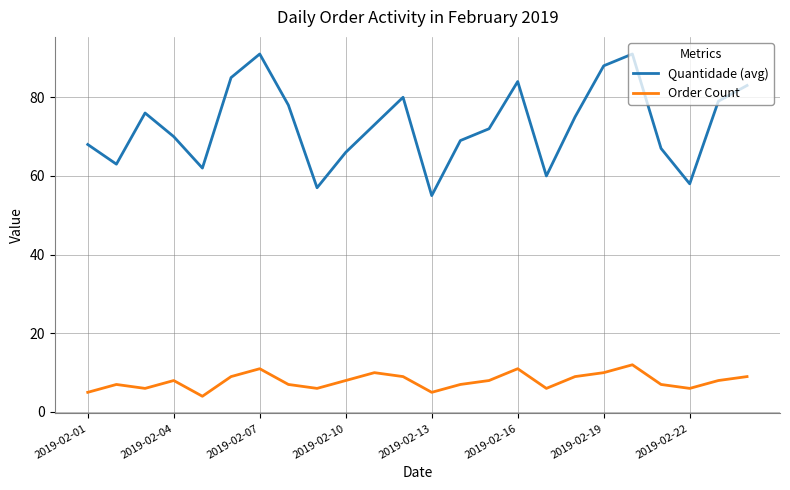

Which series has the widest spread of values?

Quantidade (avg)